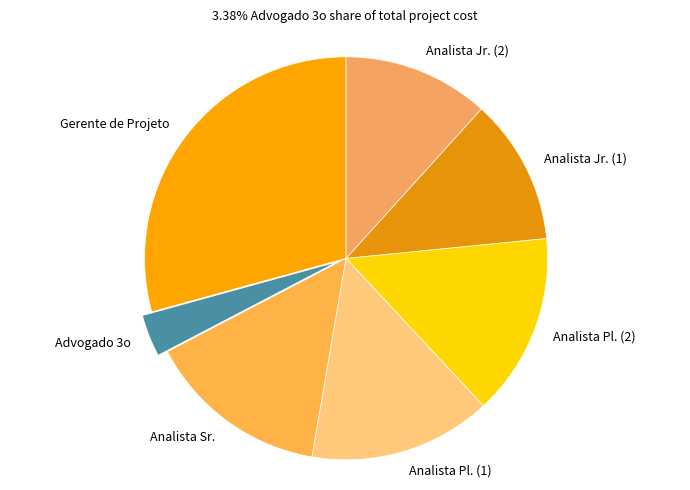

Which category has the biggest portion of the pie?

Gerente de Projeto